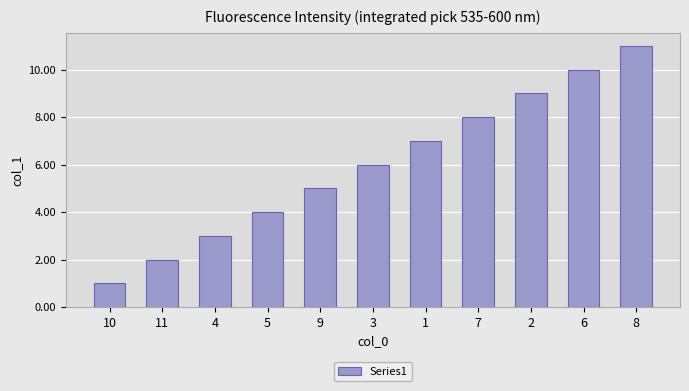

What is the approximate value at 5, to the nearest 5?

5